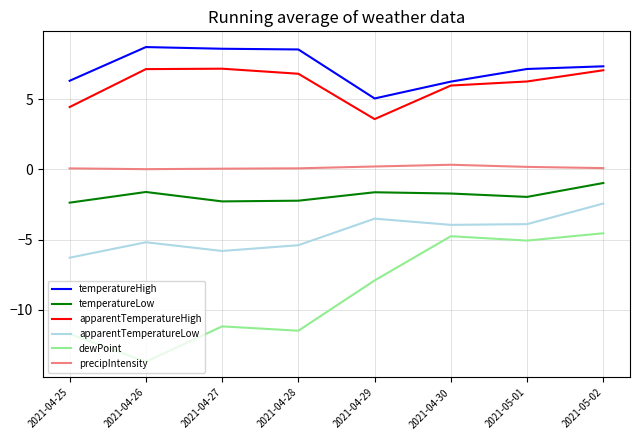

Which series has the widest spread of values?

dewPoint